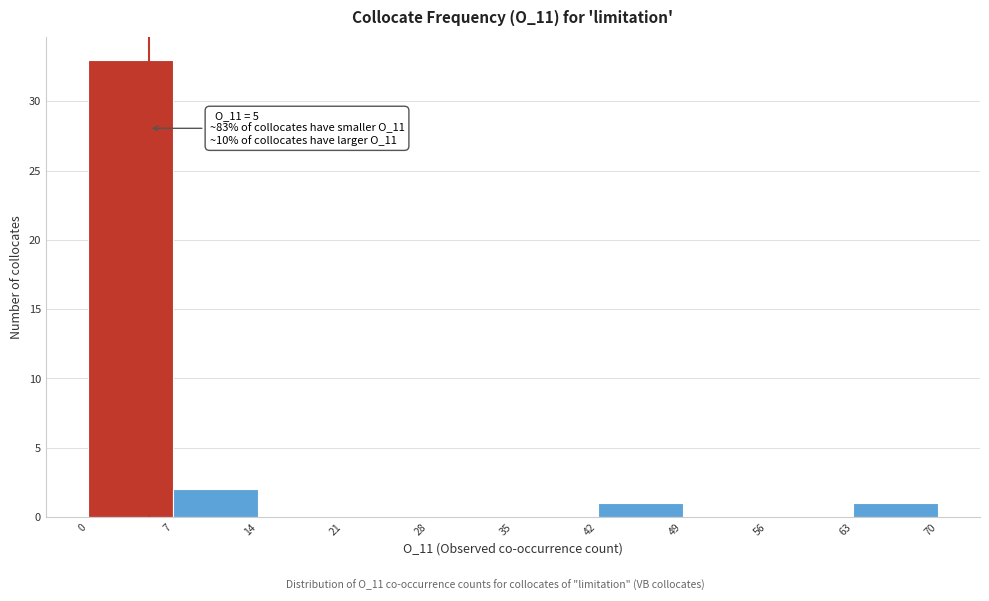

Which range on the x-axis has the tallest bar?

0 to 7